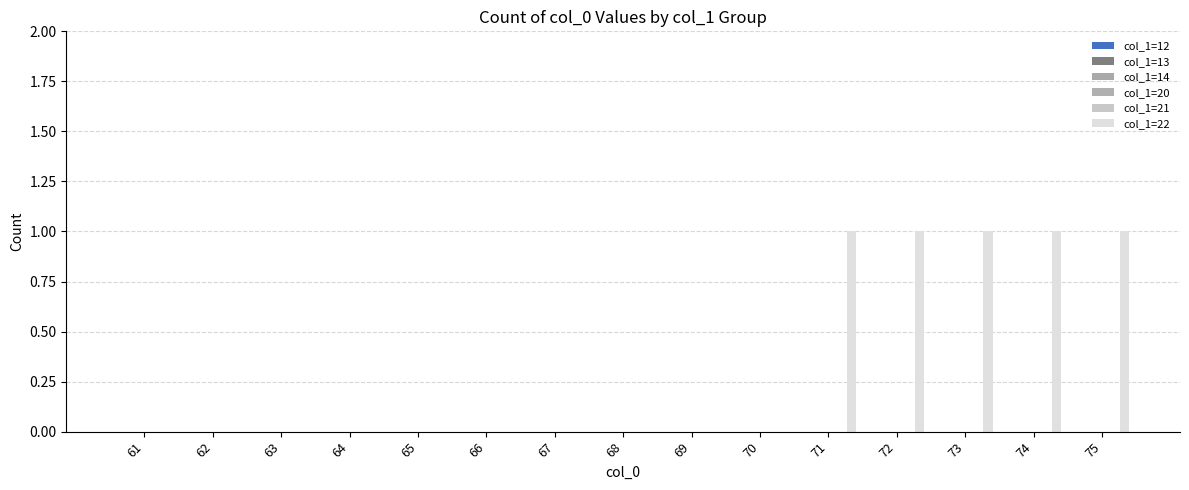

Count the number of data series in this chart.

1